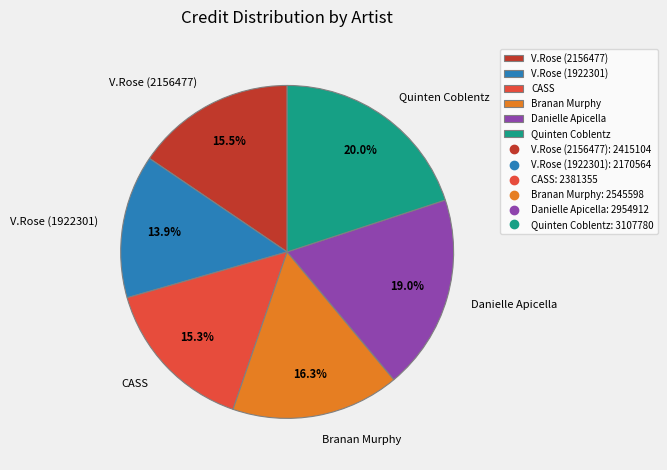

How much of the chart is everything except V.Rose (2156477)?

84.5%